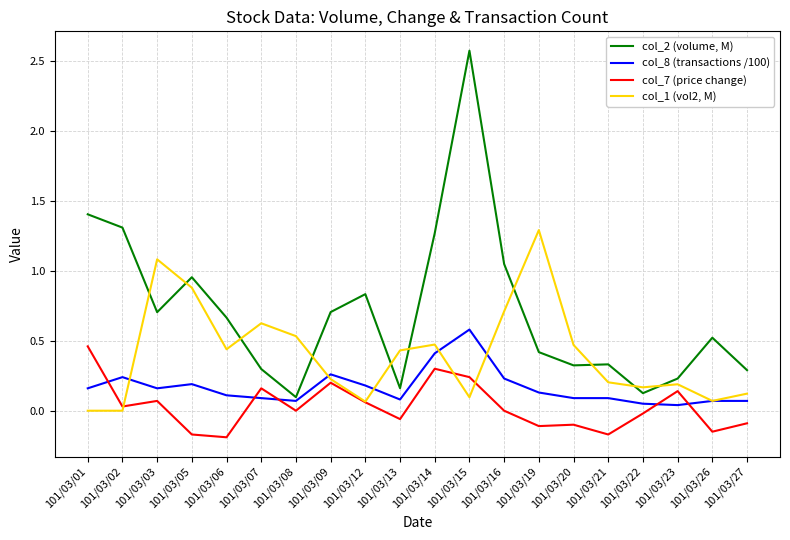

True or false: col_7 (price change) and col_2 (volume, M) intersect in this chart.

False